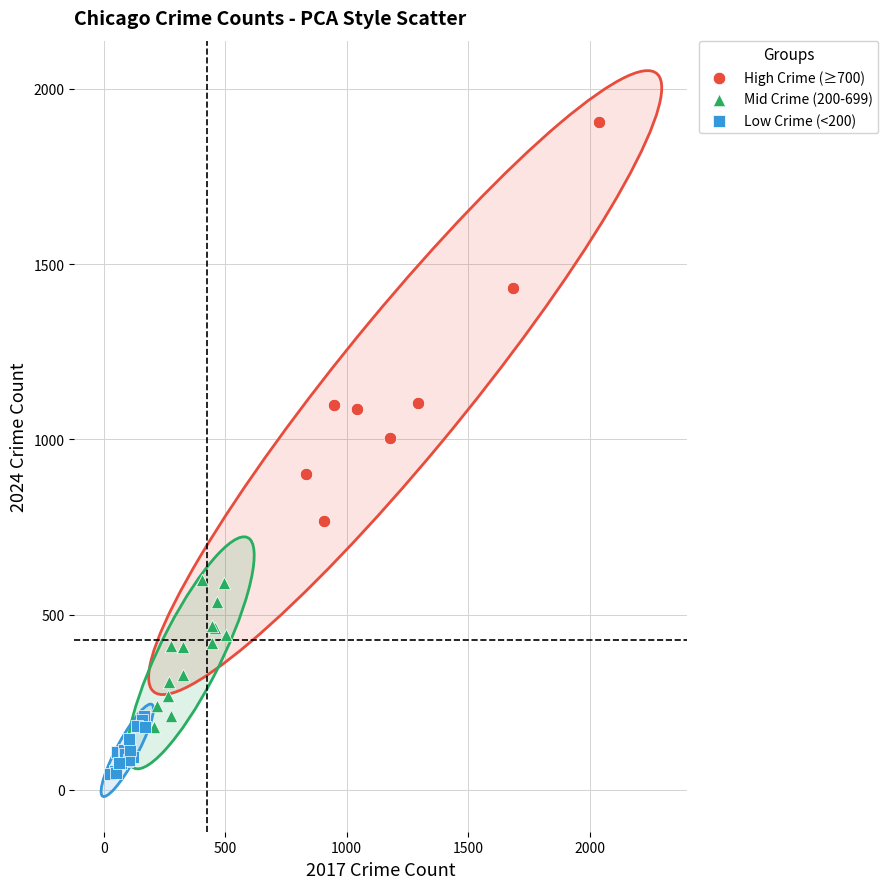

What are all the series names shown in the legend?

High Crime (≥700), Mid Crime (200-699), Low Crime (<200)